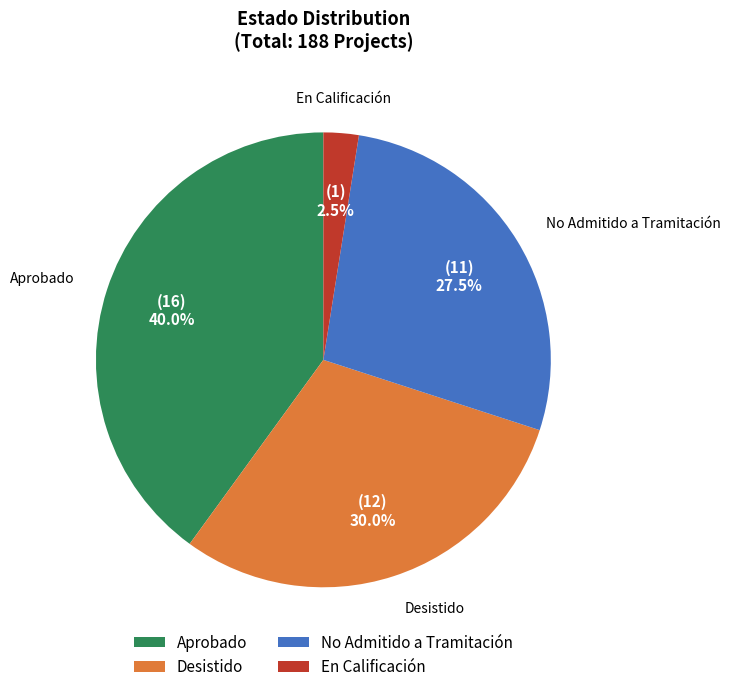

Which has a higher value, Desistido or No Admitido a Tramitación?

Desistido